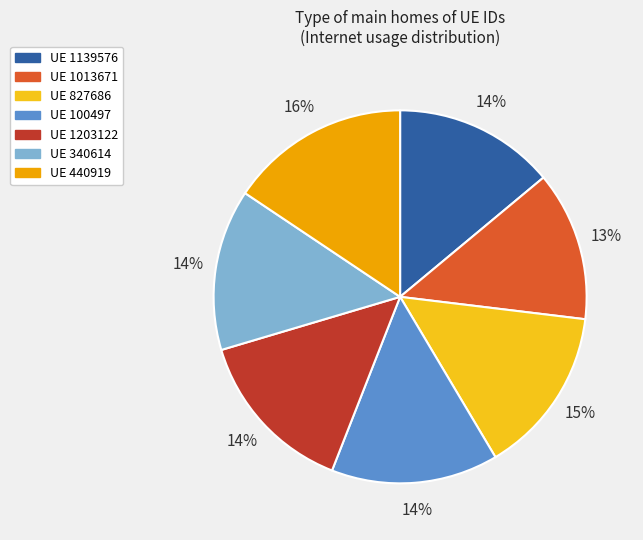

How many segments does this pie chart have?

7